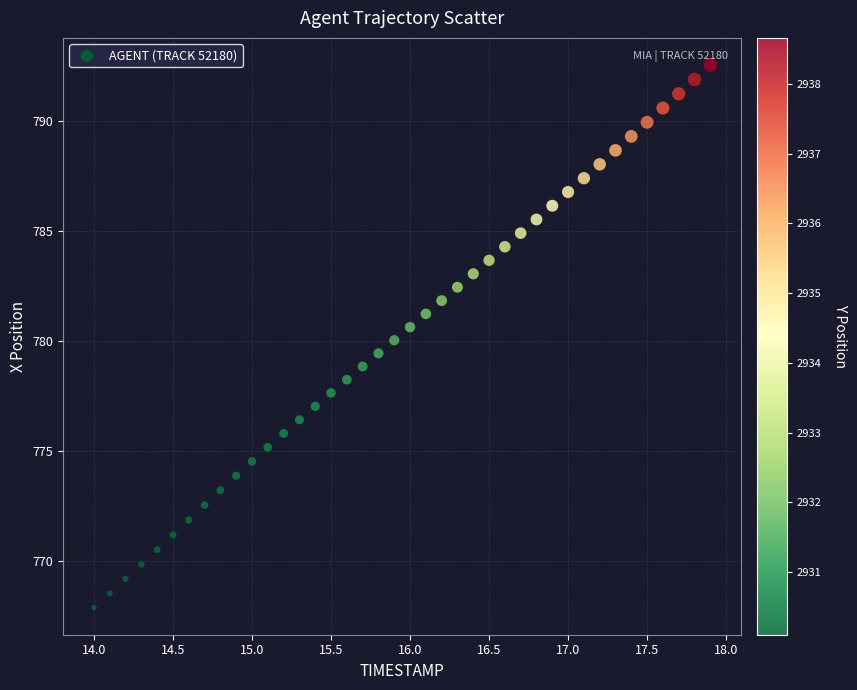

What is the range of Y values (max minus min)?

24.6